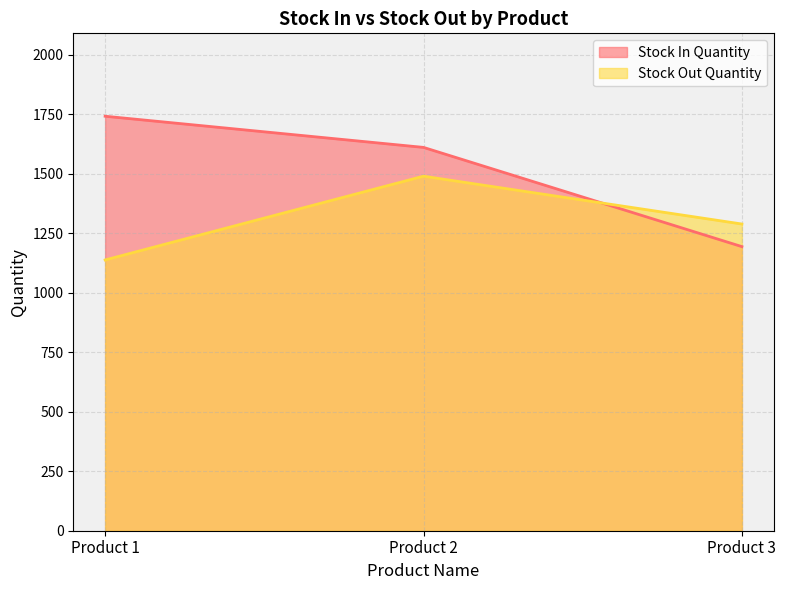

Does the chart have visible grid lines?

Yes